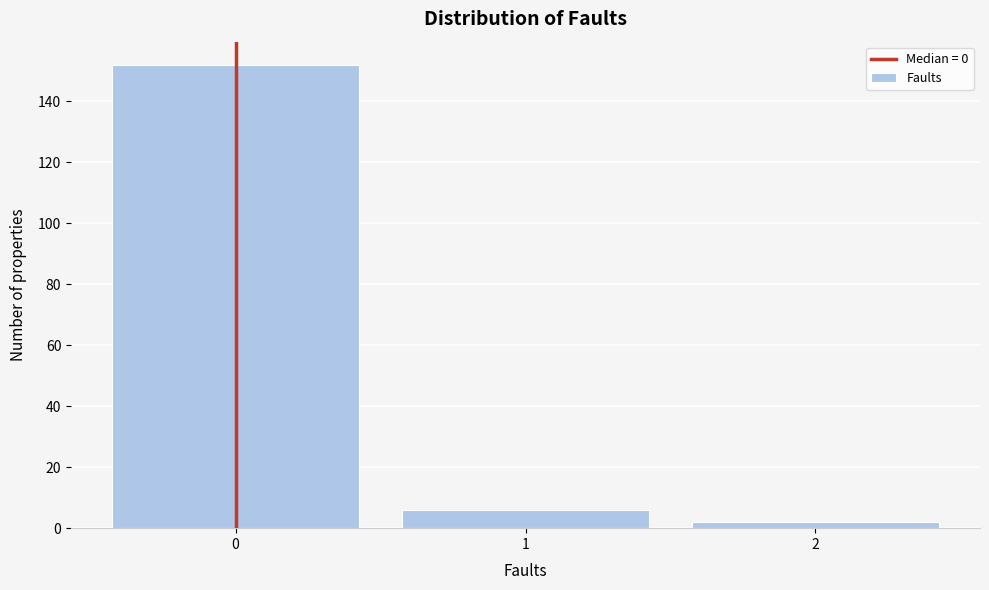

What is the height of the bar covering 0.5 to 1.5 on the x-axis? The values are not printed on the chart, so give them approximately, as read against the axis.

6